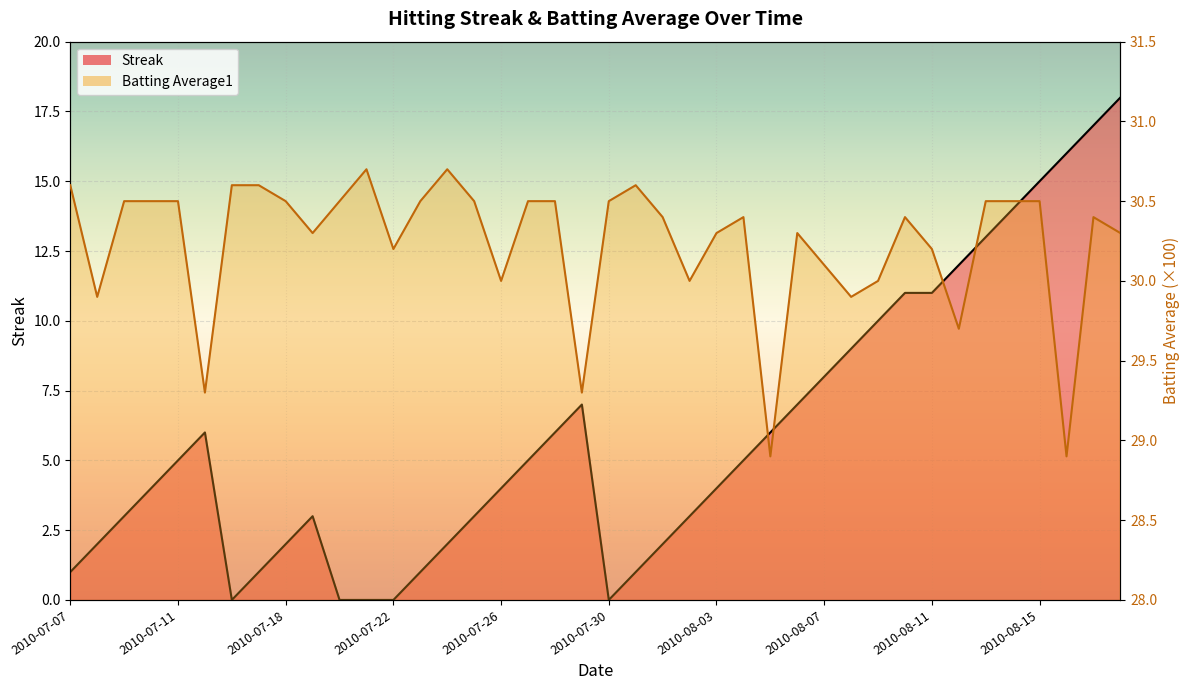

Reading left to right, what are all the values shown in this chart?

Streak: 1.0	2.0	3.0	4.0	5.0	6.0	0.0	1.0	2.0	3.0	0.0	0.0	0.0	1.0	2.0	3.0	4.0	5.0	6.0	7.0	0.0	1.0	2.0	3.0	4.0	5.0	6.0	7.0	8.0	9.0	10.0	11.0	11.0	12.0	13.0	14.0	15.0	16.0	17.0	18.0
Batting Average1: 30.6	29.9	30.5	30.5	30.5	29.3	30.6	30.6	30.5	30.3	30.5	30.7	30.2	30.5	30.7	30.5	30.0	30.5	30.5	29.3	30.5	30.6	30.4	30.0	30.3	30.4	28.9	30.3	30.1	29.9	30.0	30.4	30.2	29.7	30.5	30.5	30.5	28.9	30.4	30.3